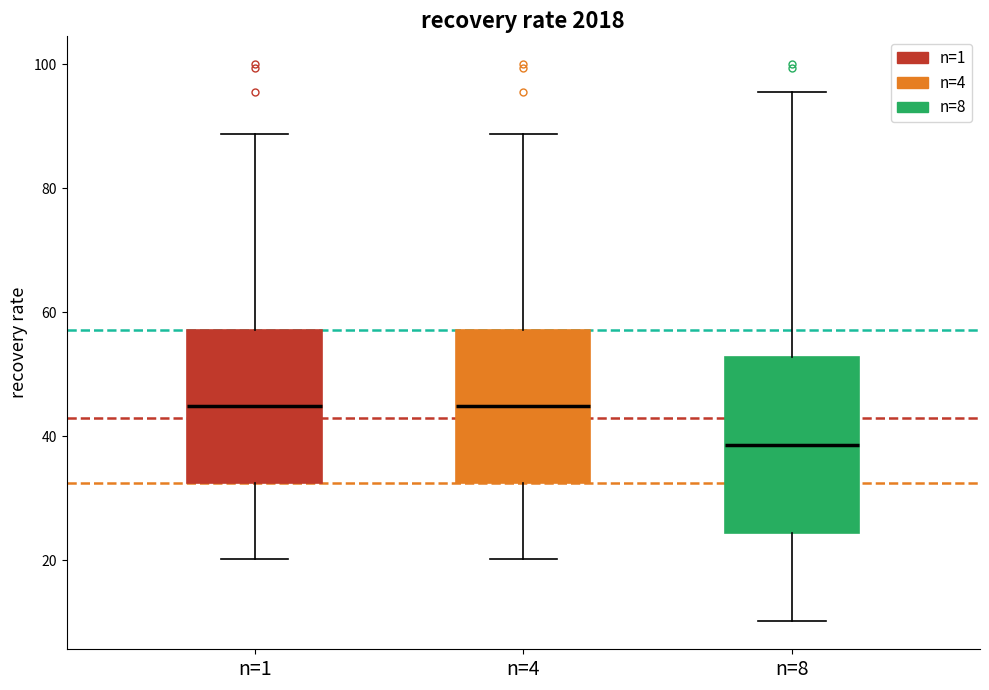

Where does the median line of the box for n=4 sit on the y-axis? The values are not printed on the chart, so give them approximately, as read against the axis.

44